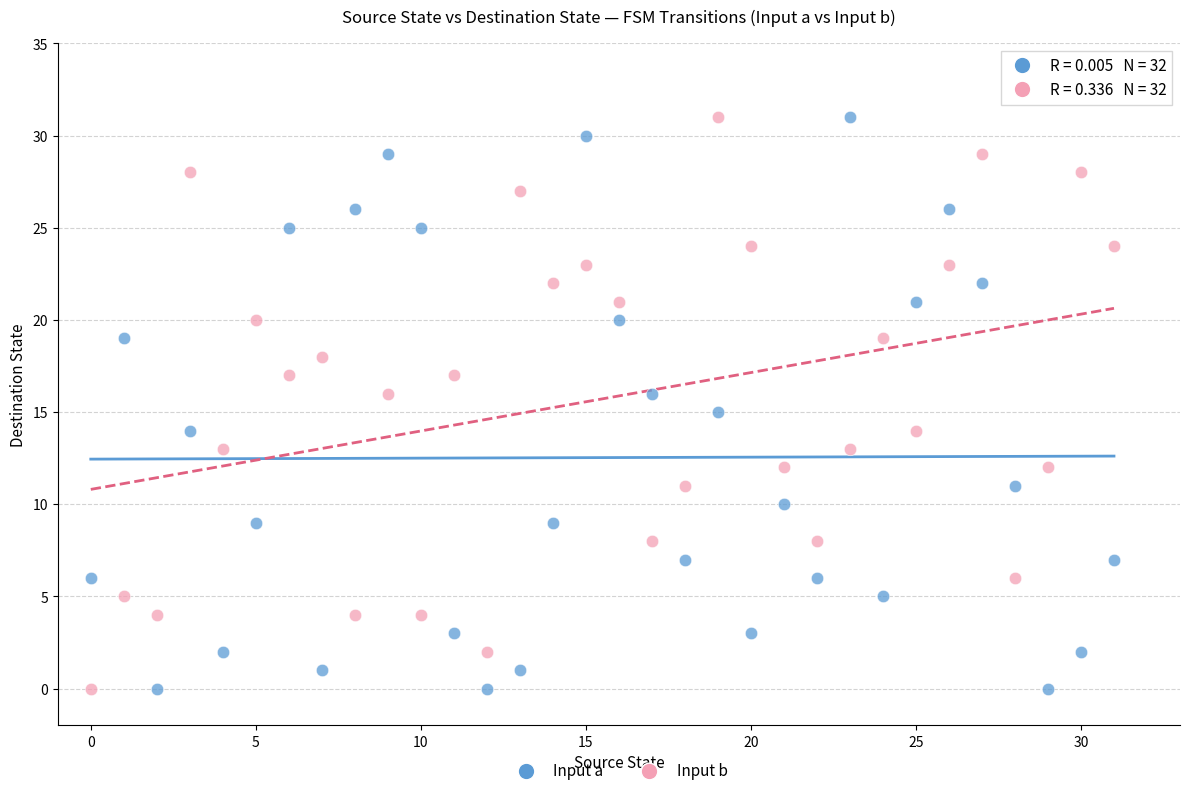

Across all data points, what is the range of Y values (max minus min)?

31